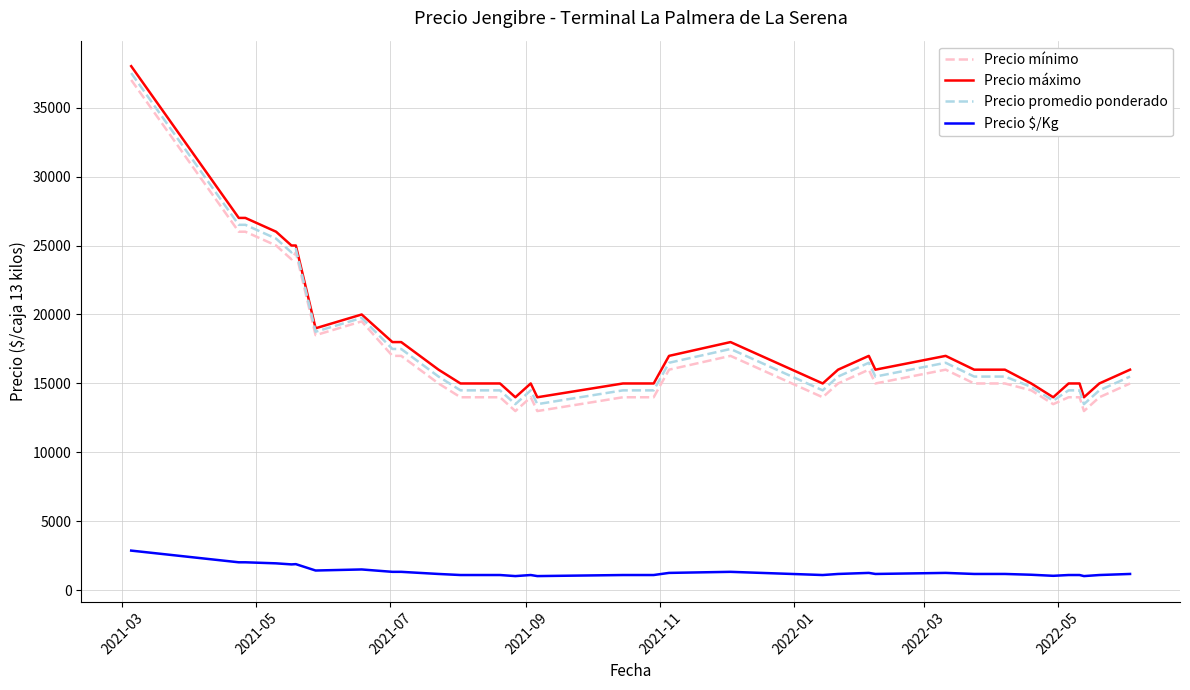

True or false: Precio máximo and Precio $/Kg cross at least once.

False